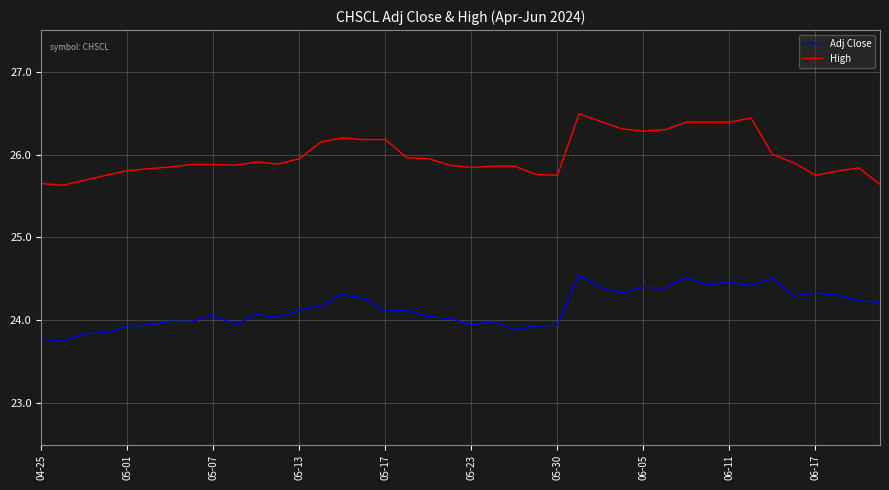

Rank the series by their average value, from lowest to highest.

Adj Close, High